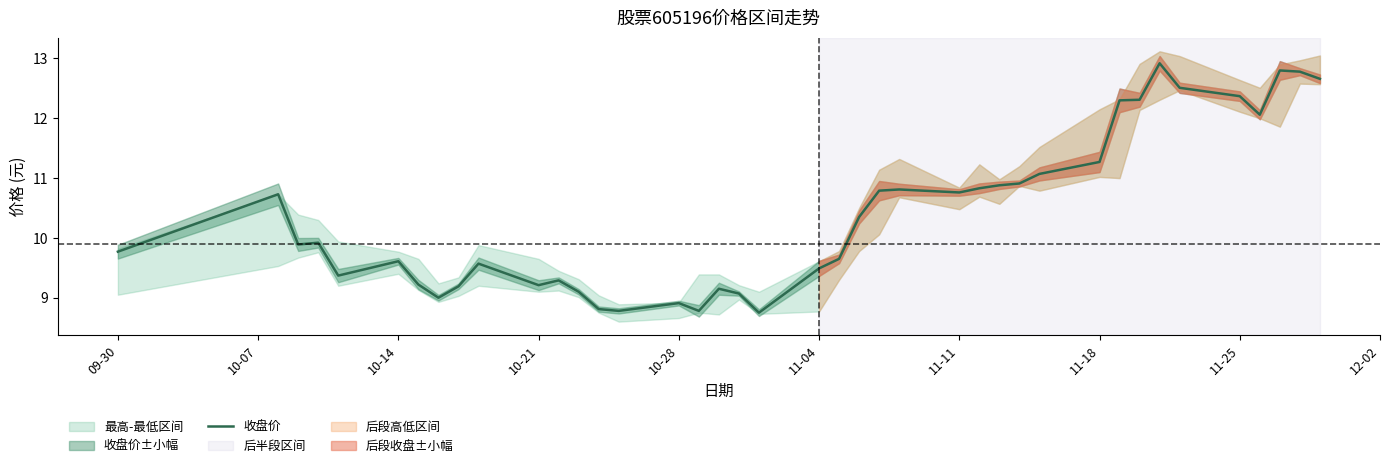

The 收盘价 series shows 15.8 at 11-04. True or false?

False